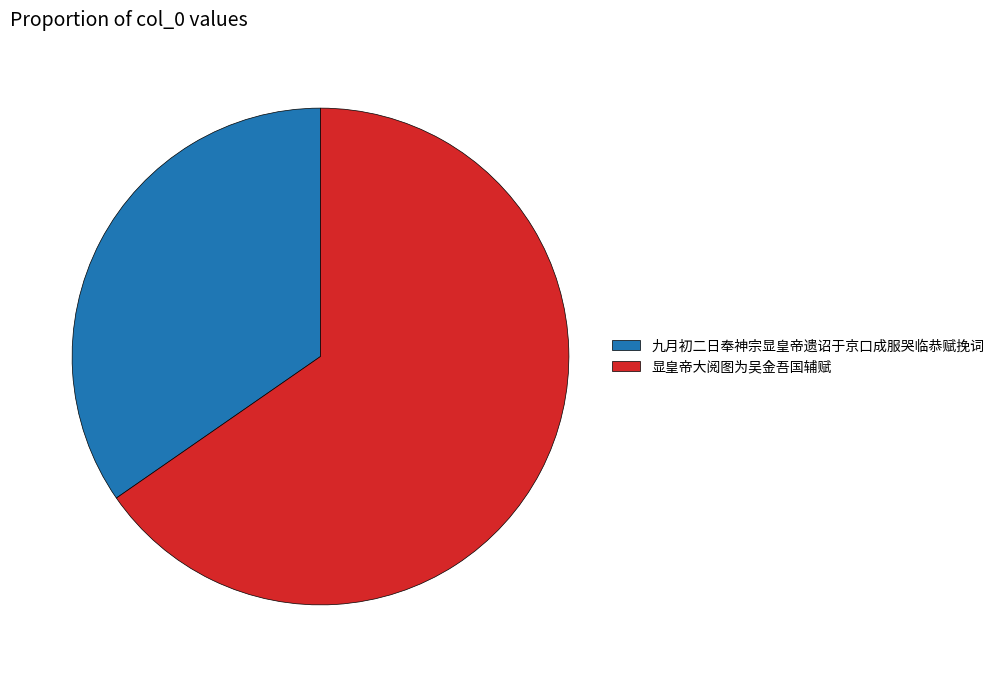

Between 九月初二日奉神宗显皇帝遗诏于京口成服哭临恭赋挽词 and 显皇帝大阅图为吴金吾国辅赋, which is larger?

显皇帝大阅图为吴金吾国辅赋